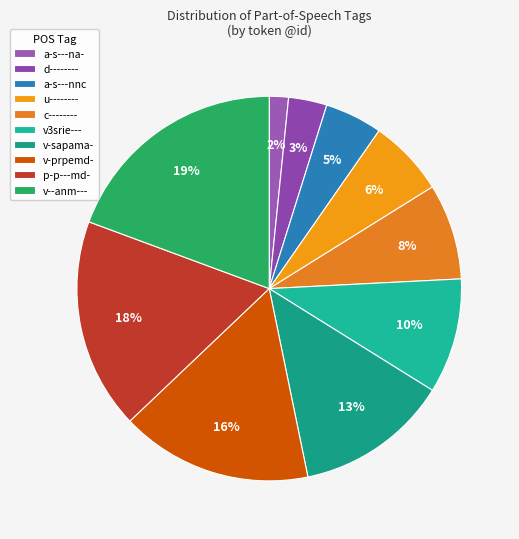

Between v--anm--- and p-p---md-, which is larger?

v--anm---